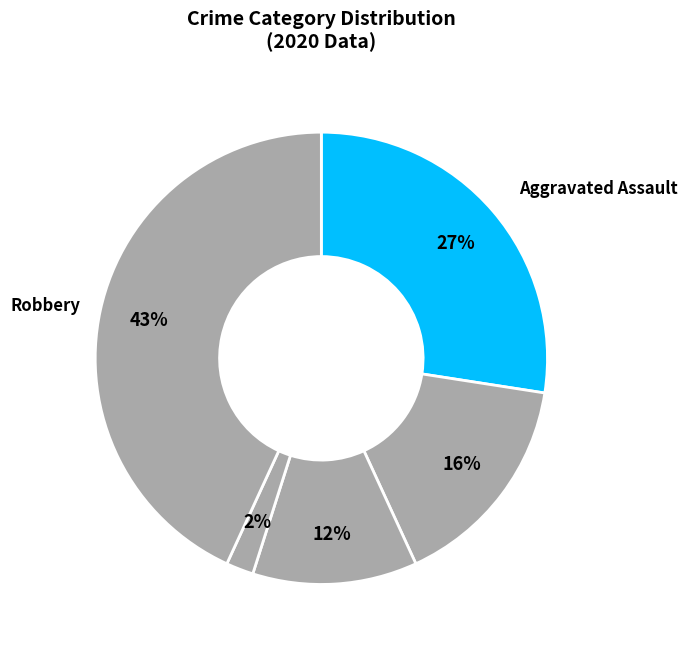

What is the smallest slice in the pie chart?

Homicide